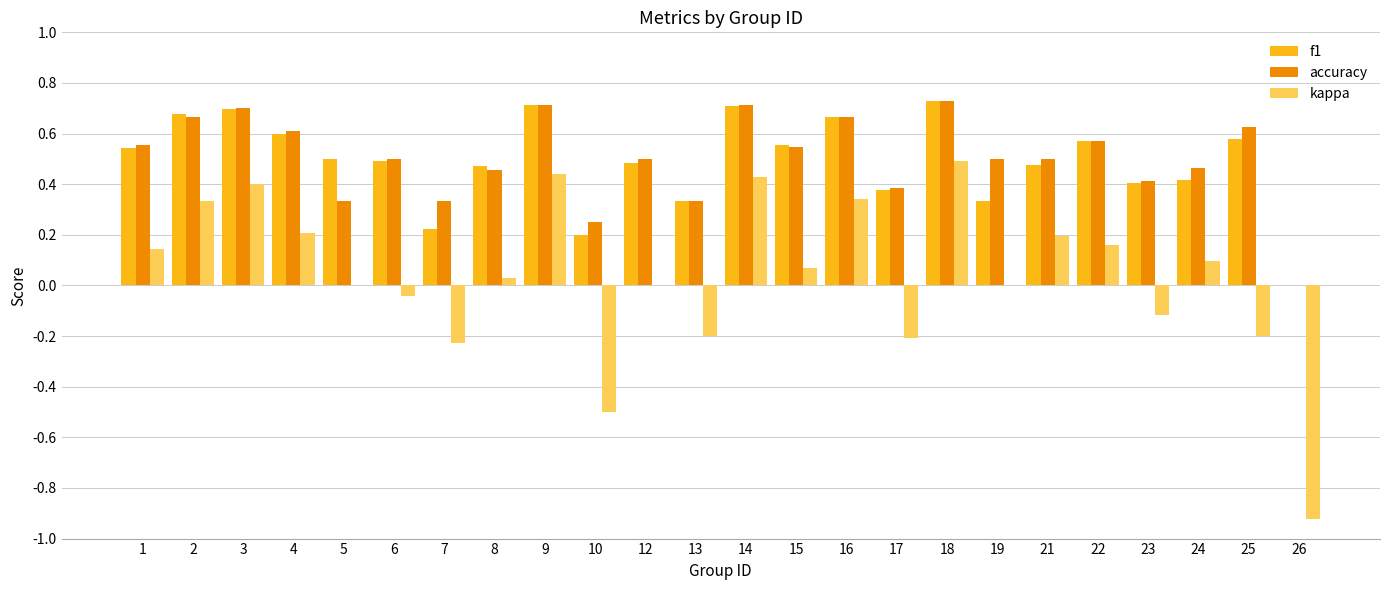

At which category is the sum across all series the highest?

18